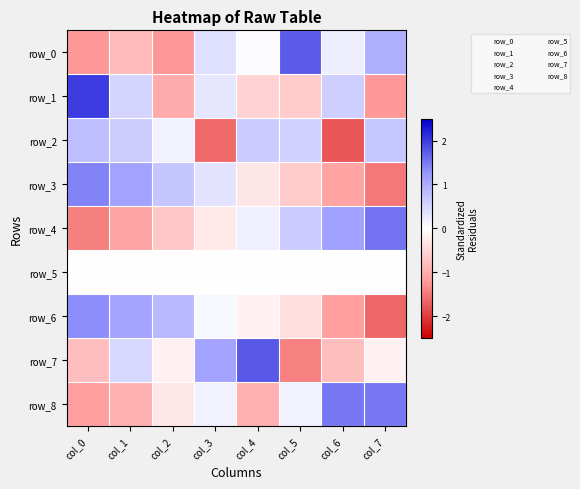

Which series changed the most between col_4 and col_5?

row_7